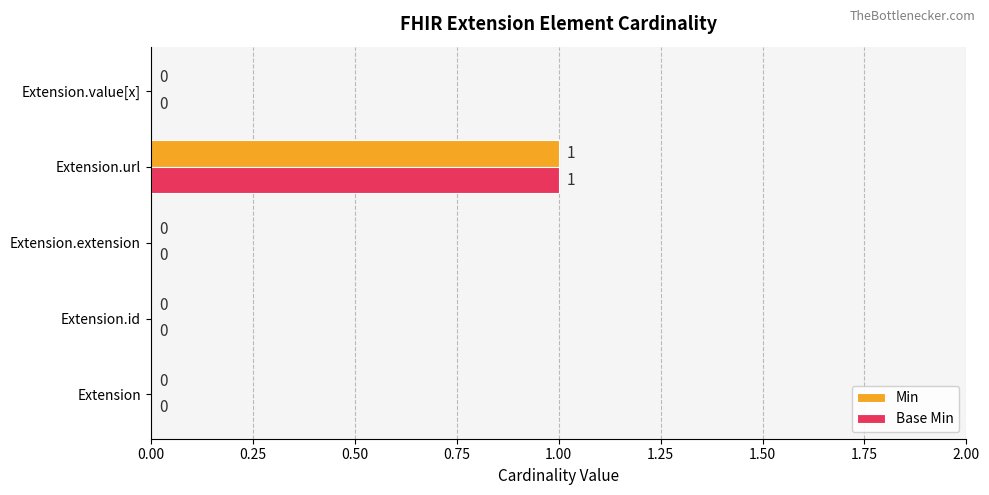

The Min series shows 0 at Extension.id. True or false?

True